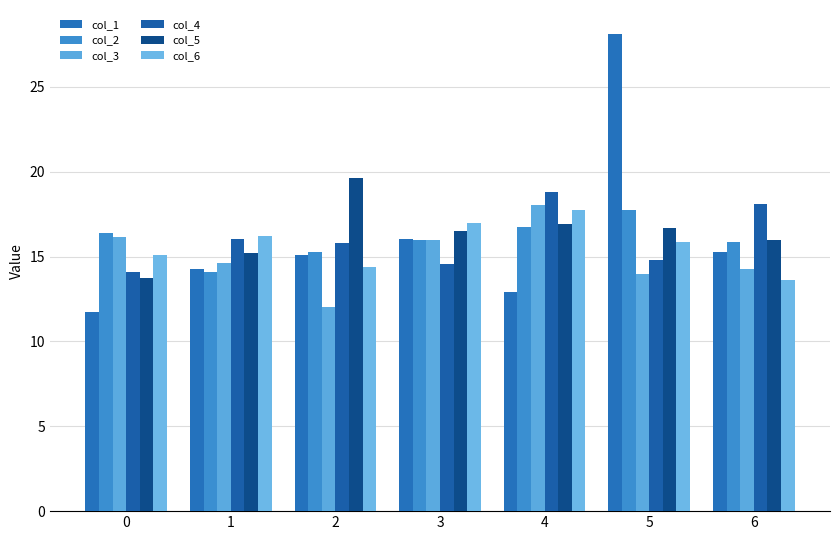

How many bars are there in each group?

6